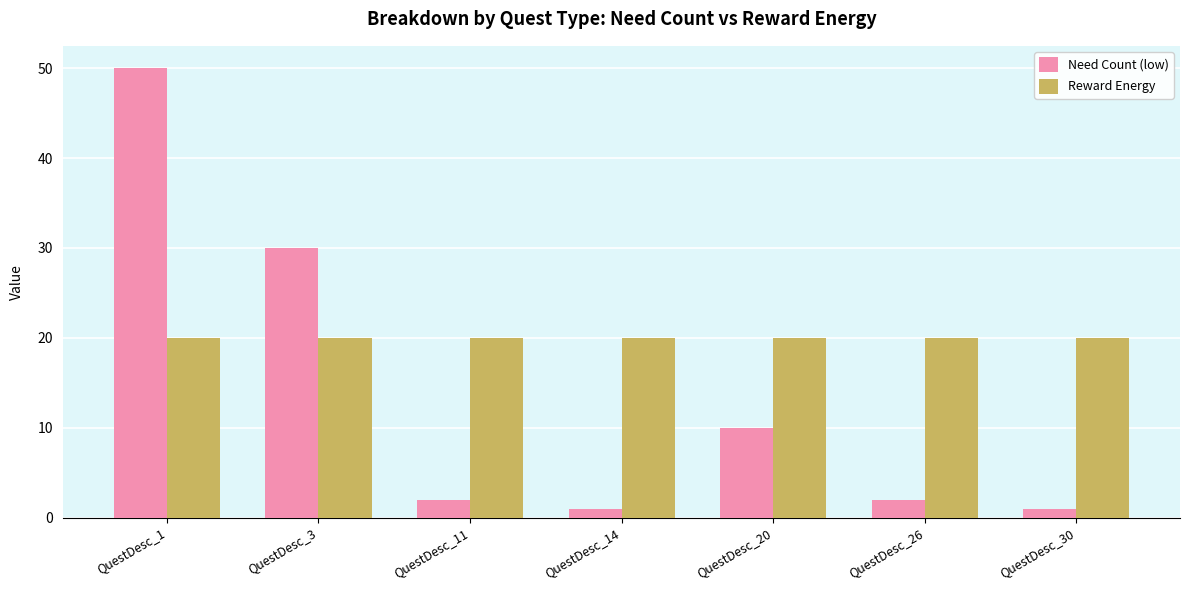

What are all the series names shown in the legend?

Need Count (low), Reward Energy